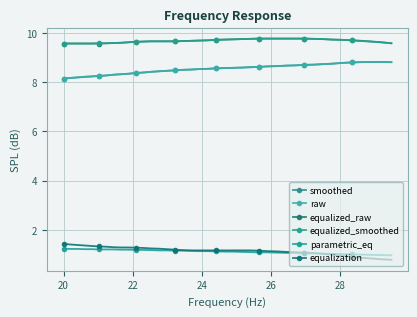

What is the maximum value shown in the chart?

9.8